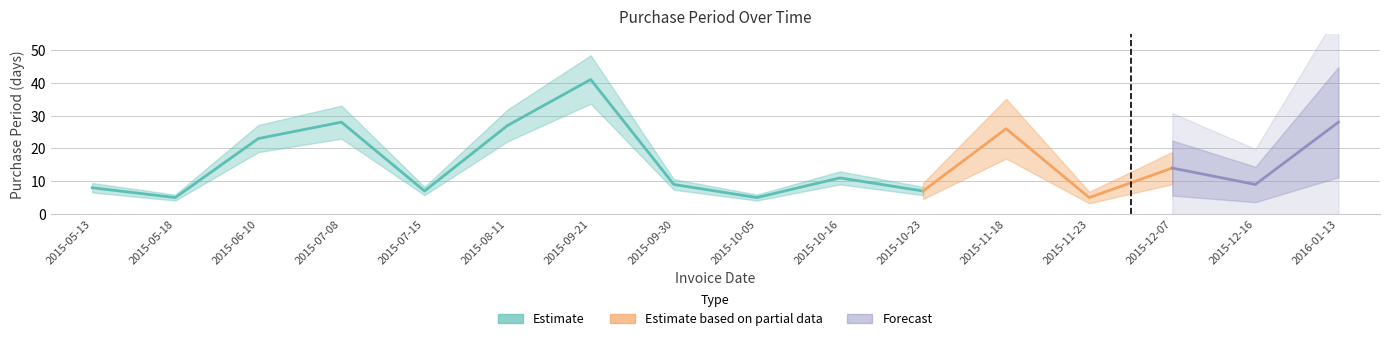

Between 2015-07-15 and 2015-10-05, which is larger?

2015-07-15